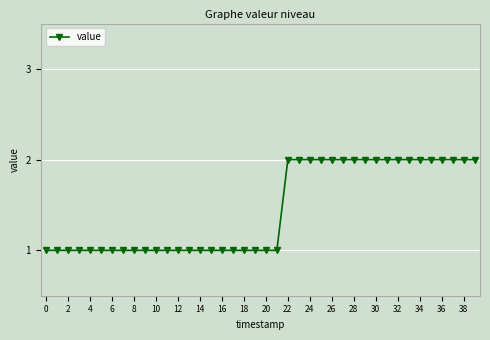

What is the value of the 11th point from the left?

1